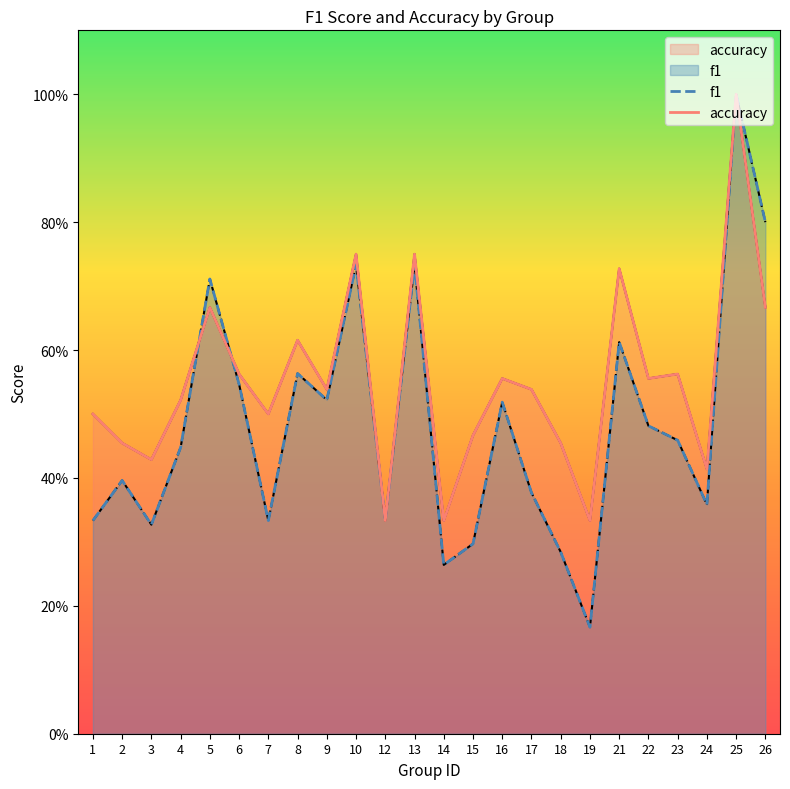

Is the value of accuracy at 5 greater than the value of f1 at 7?

Yes